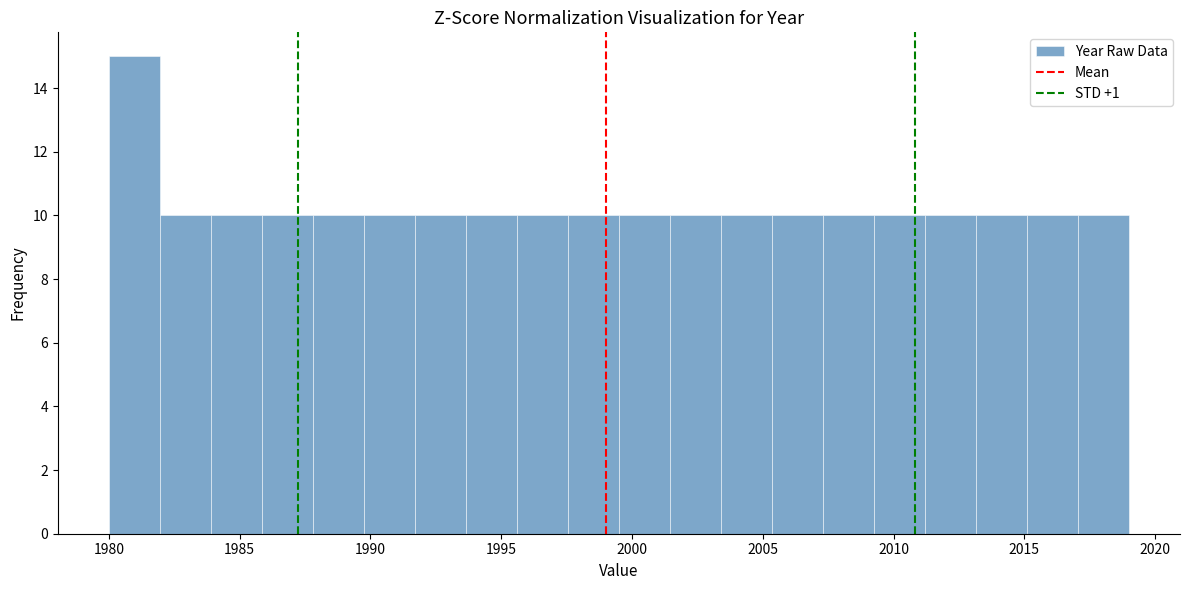

Read against the x-axis, roughly where is the centre of the tallest bar?

1981.0